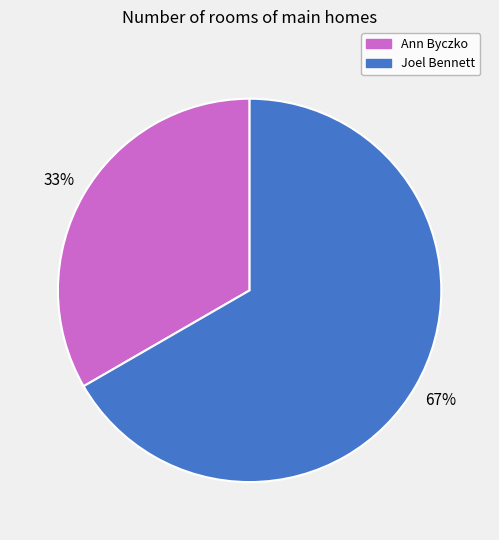

To the nearest percent, what is the combined percentage of Ann Byczko and Joel Bennett?

100%